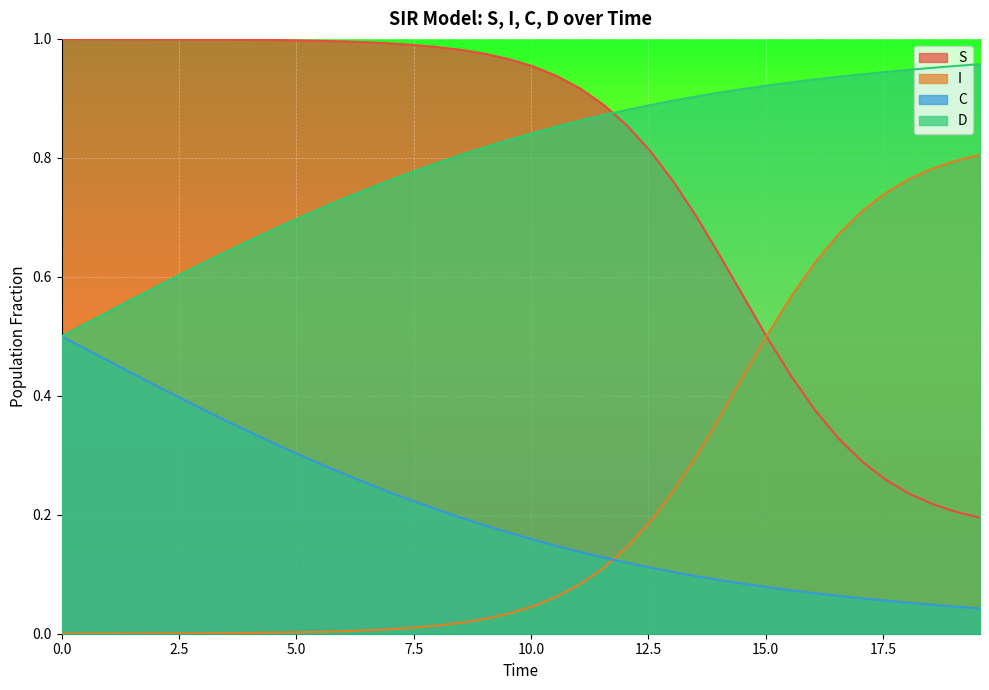

How many categories are shown in the chart?

40